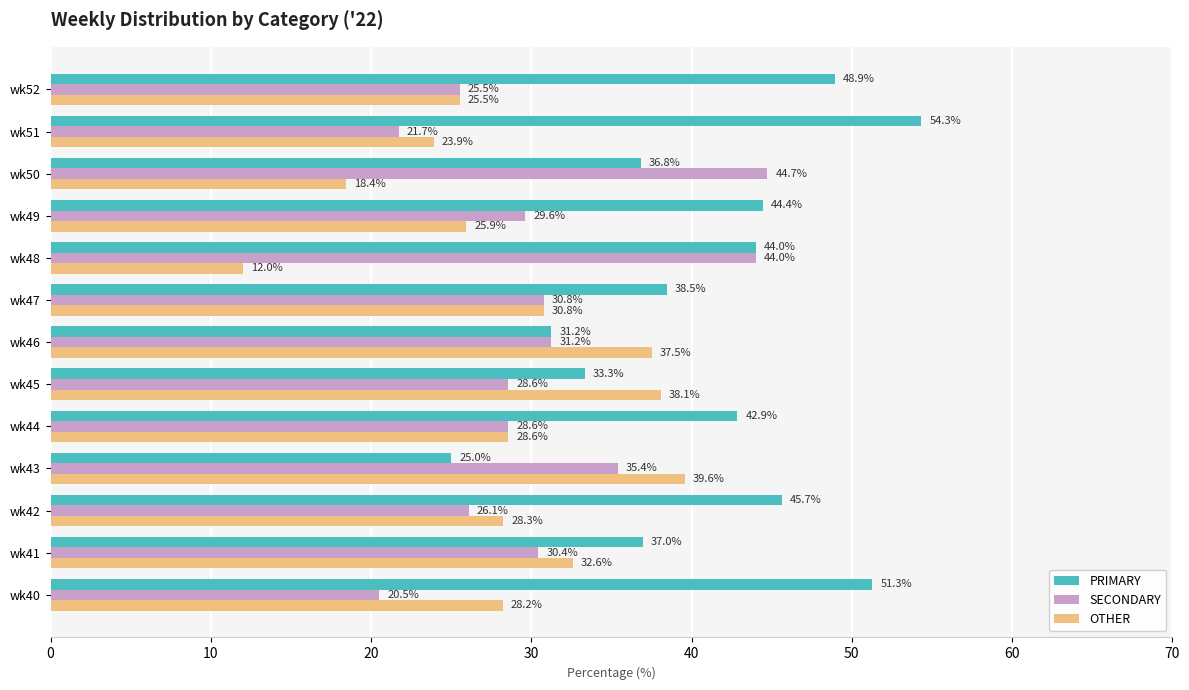

True or false: SECONDARY has a value of 28.6 at wk44.

True